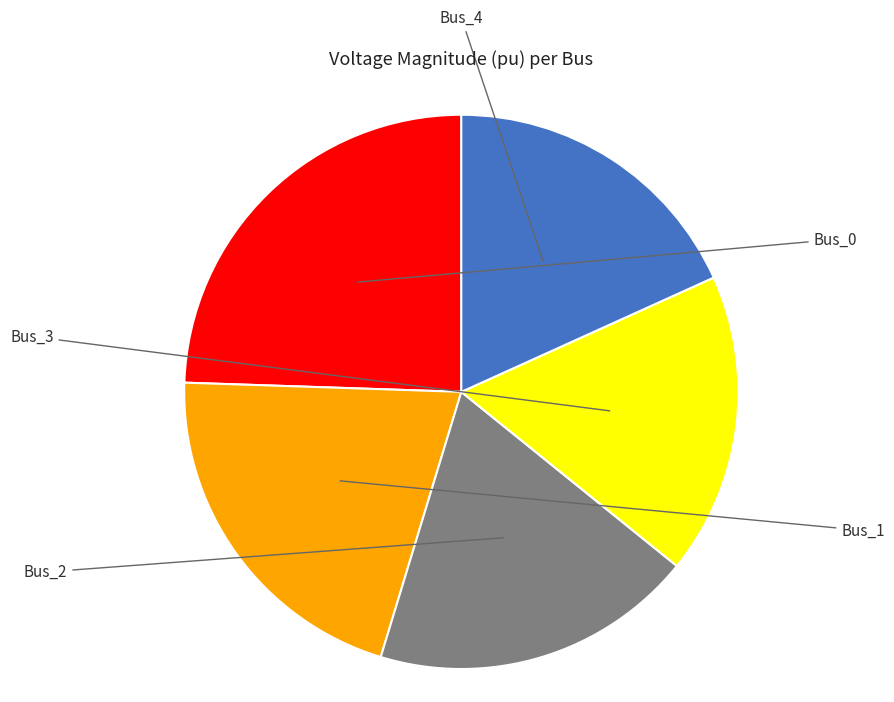

Does any single category account for the majority?

No